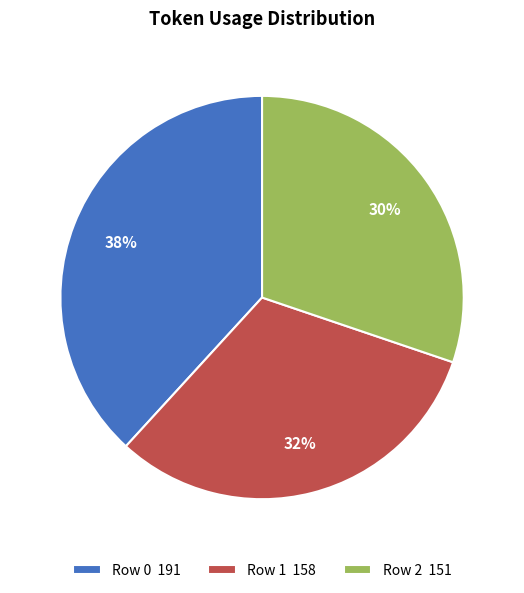

Do Row 1 and Row 0 together represent more than half of the pie?

Yes